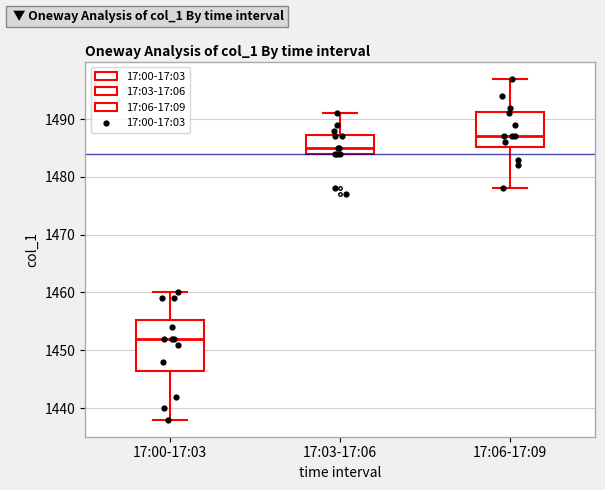

Reading left to right, read every box against the y-axis: the position of its median line, the range the box covers, and the ends of its whiskers. The values are not printed on the chart, so give them approximately, as read against the axis.

17:00-17:03: median 1452, box 1447 to 1455, whiskers 1438 to 1460
17:03-17:06: median 1485, box 1484 to 1487, whiskers 1484 to 1491
17:06-17:09: median 1487, box 1485 to 1491, whiskers 1478 to 1497